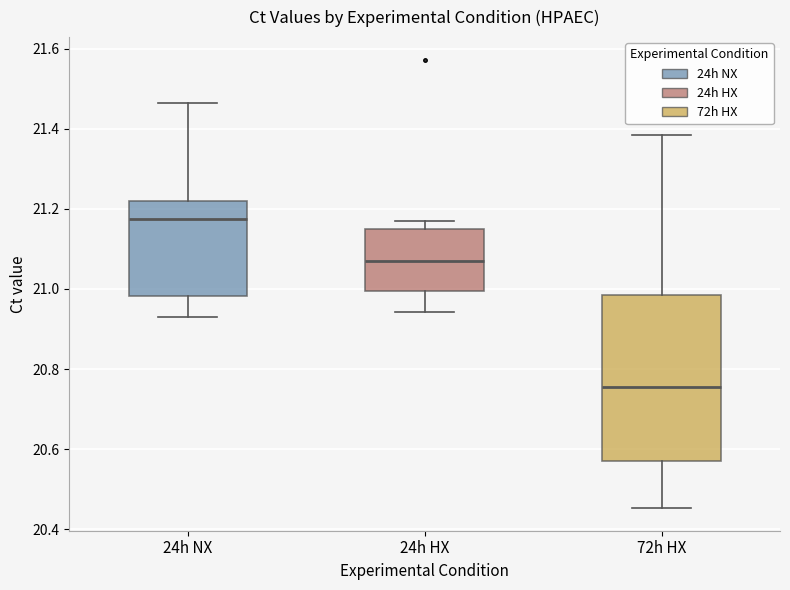

Which box's median line is the lowest?

72h HX